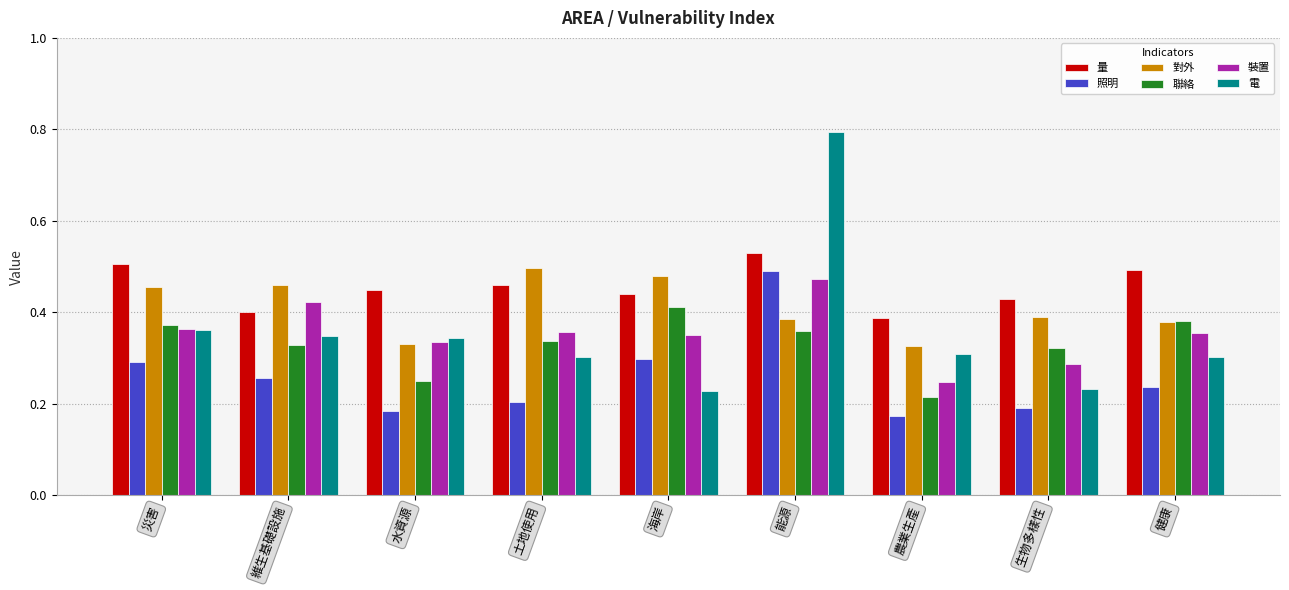

How many distinct data groups are displayed?

6